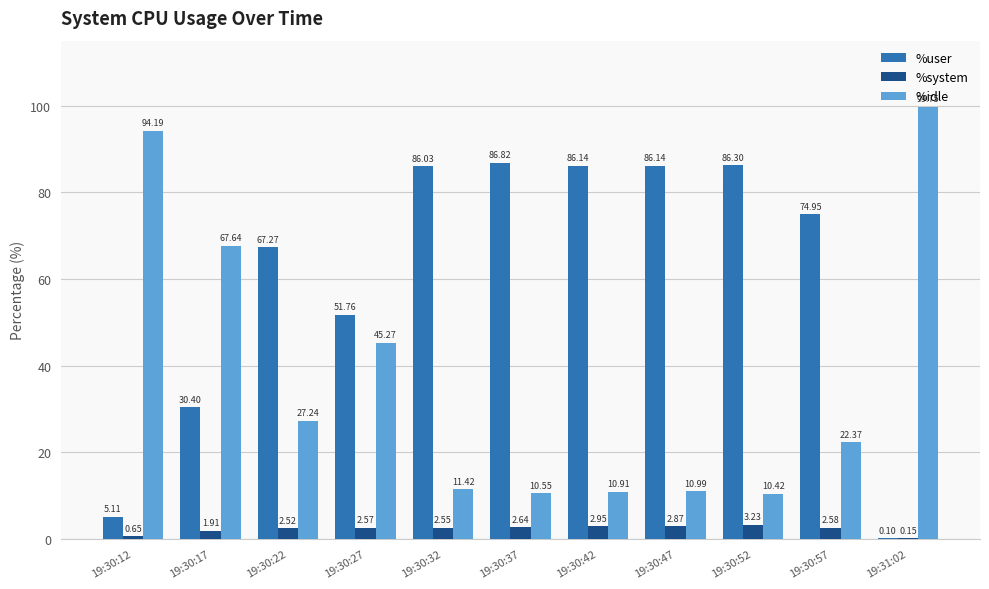

Is it true that %user equals 86.1 at 19:30:42?

True